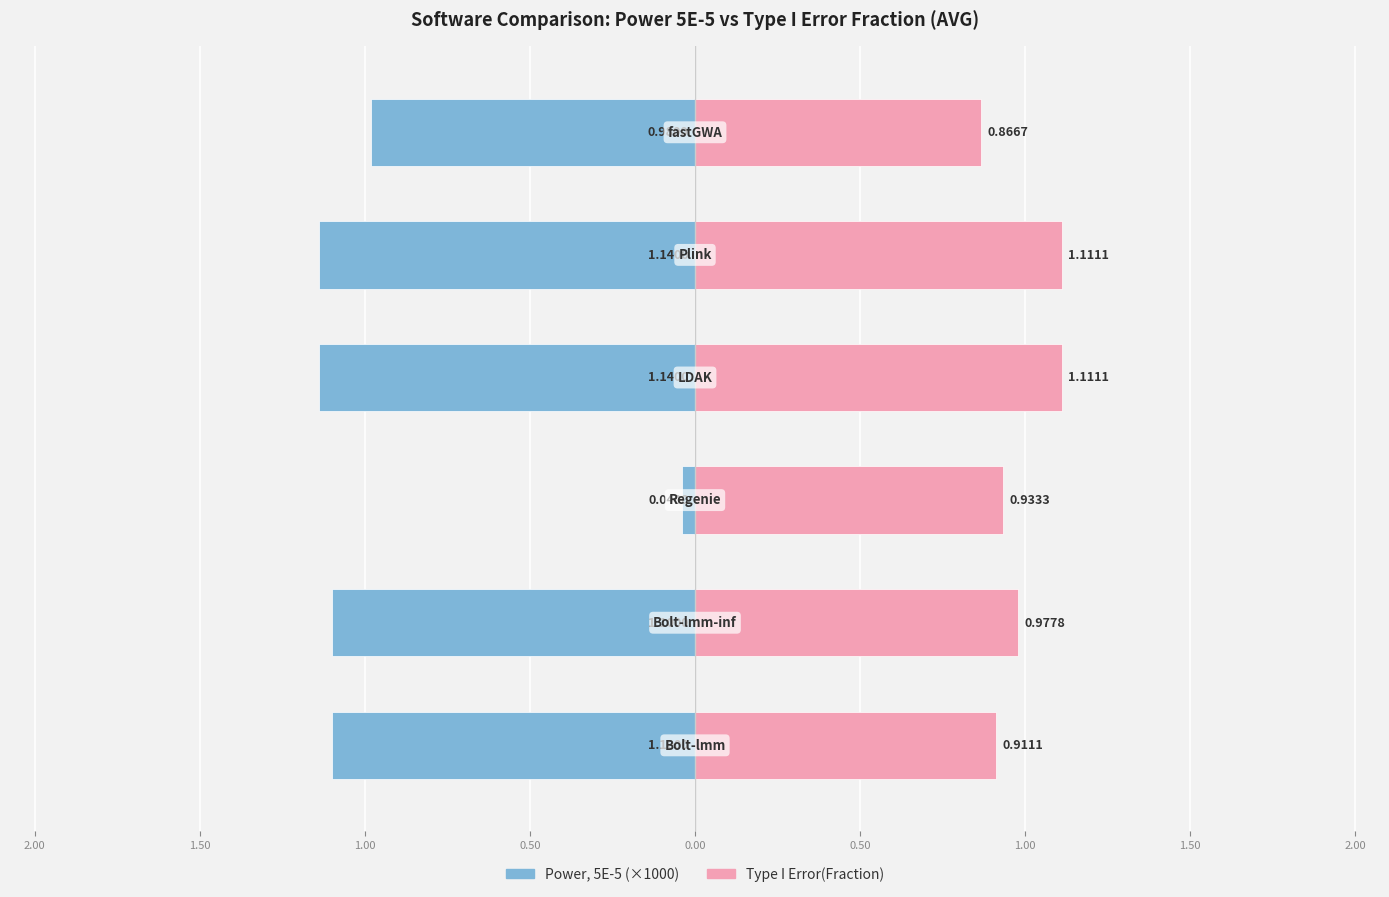

How many distinct data groups are displayed?

2